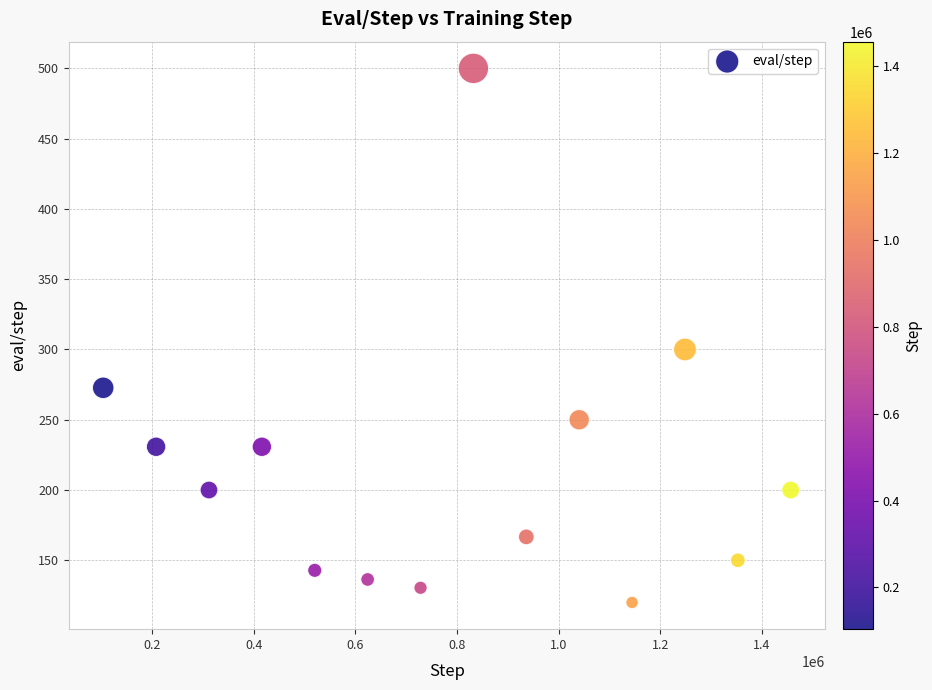

What is the range of X values (max minus min)?

1352676.0